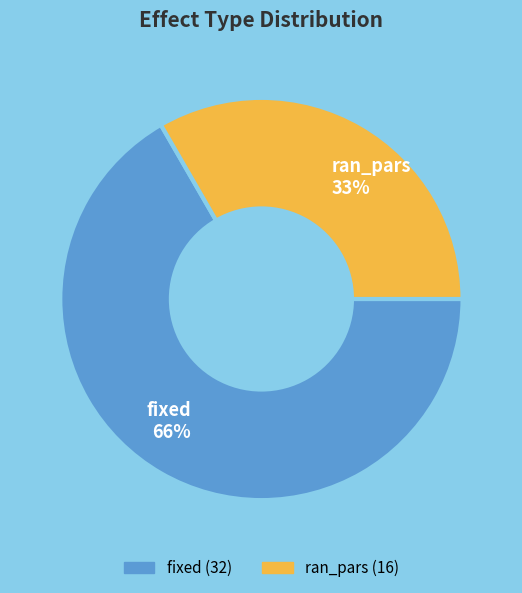

The ran_pars slice represents 26% of the pie. True or false?

False